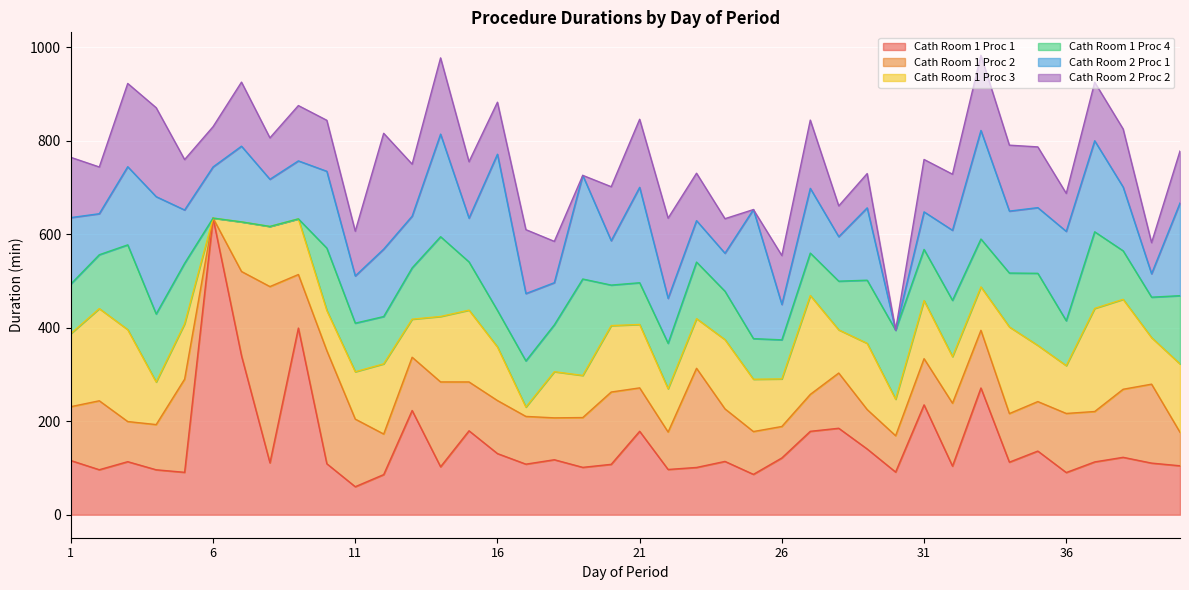

What is the sum of the Cath Room 1 Proc 4 values at 33 and 23?

223.5